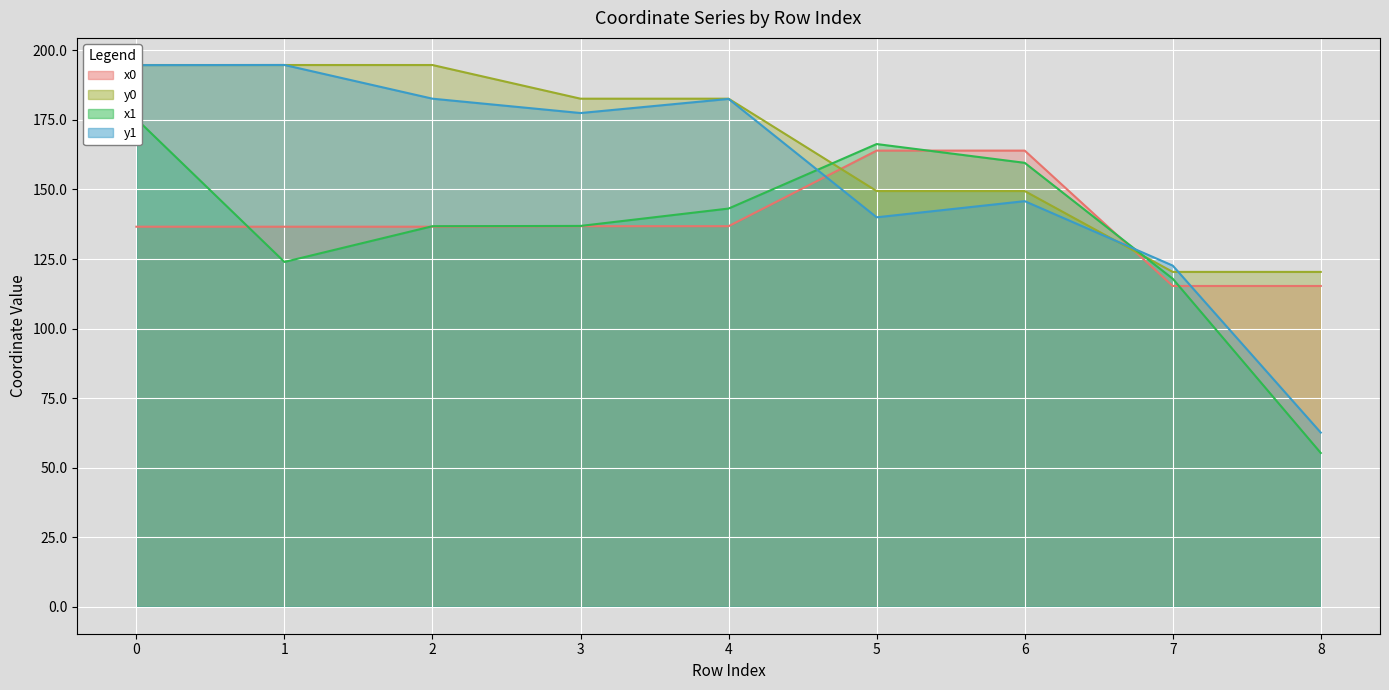

True or false: y0 and y1 cross at least once.

True